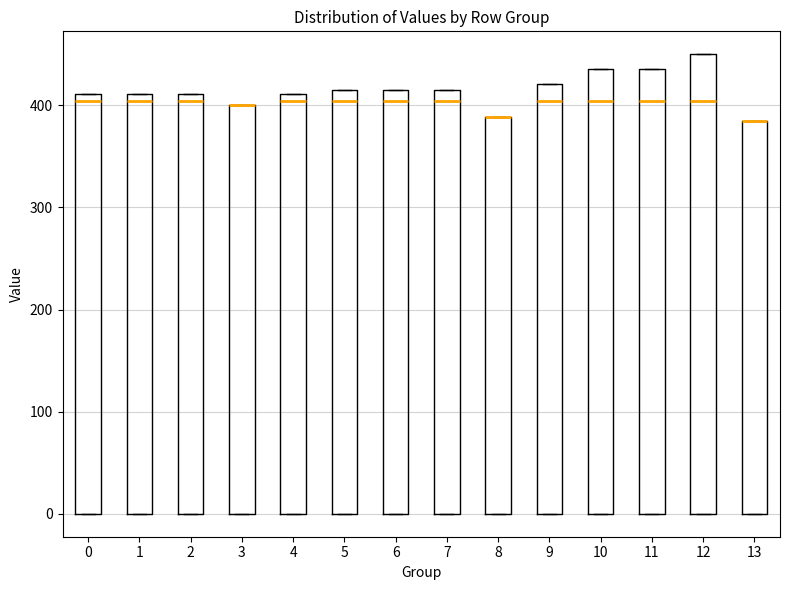

Comparing the boxes themselves (not the whiskers), which one is the tallest?

12